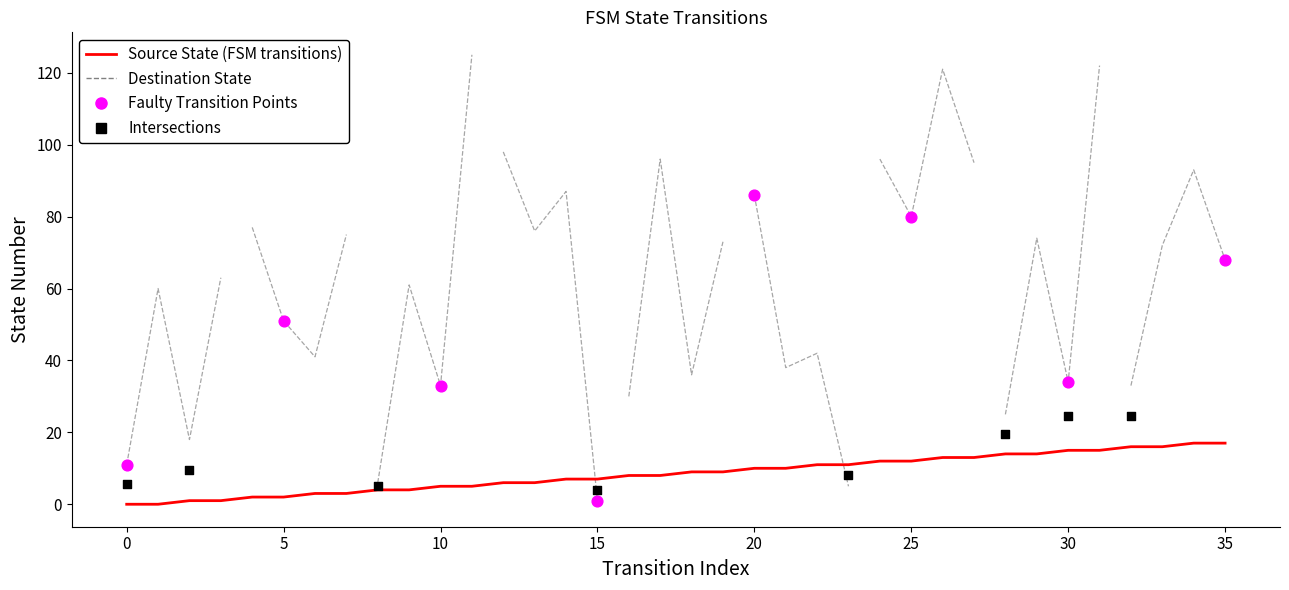

Between 22 and 1, which is larger?

22